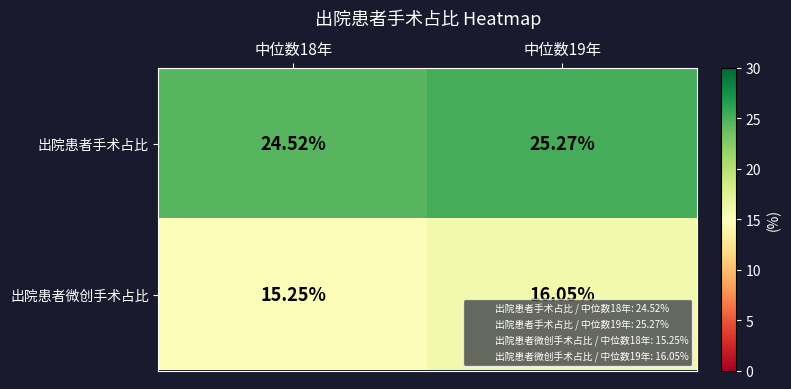

How many values in the 出院患者手术占比 series exceed 25?

1